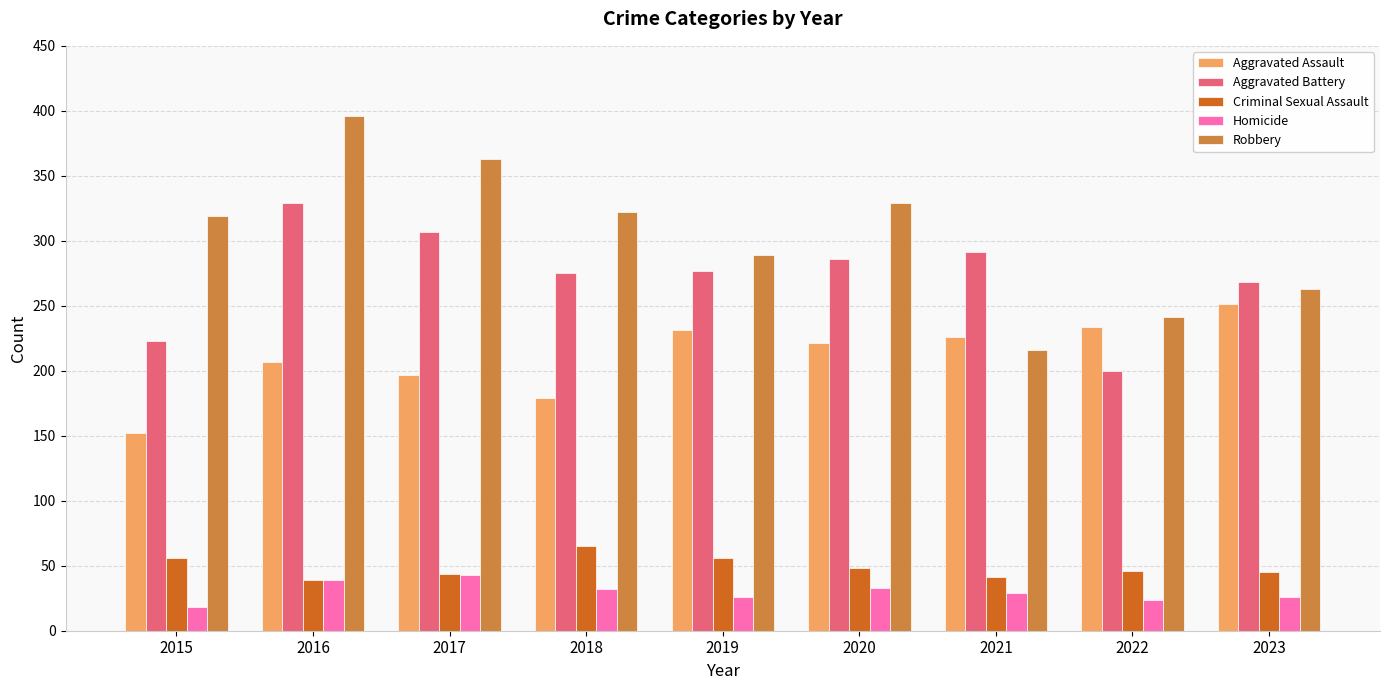

What is the maximum value for Homicide?

43